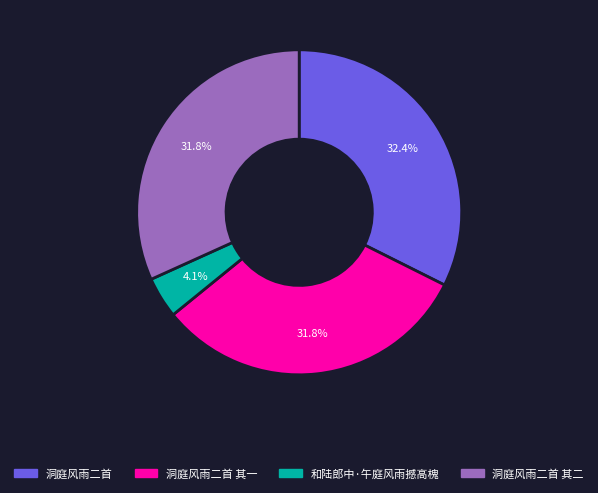

Does any single category account for the majority?

No